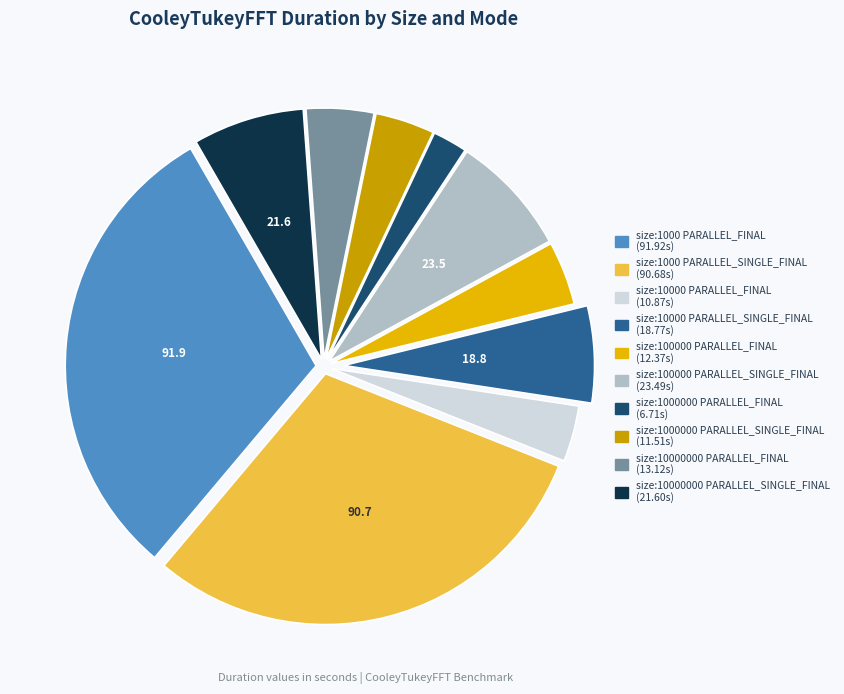

True or false: size:1000 PARALLEL_SINGLE_FINAL accounts for 30% of the total.

True